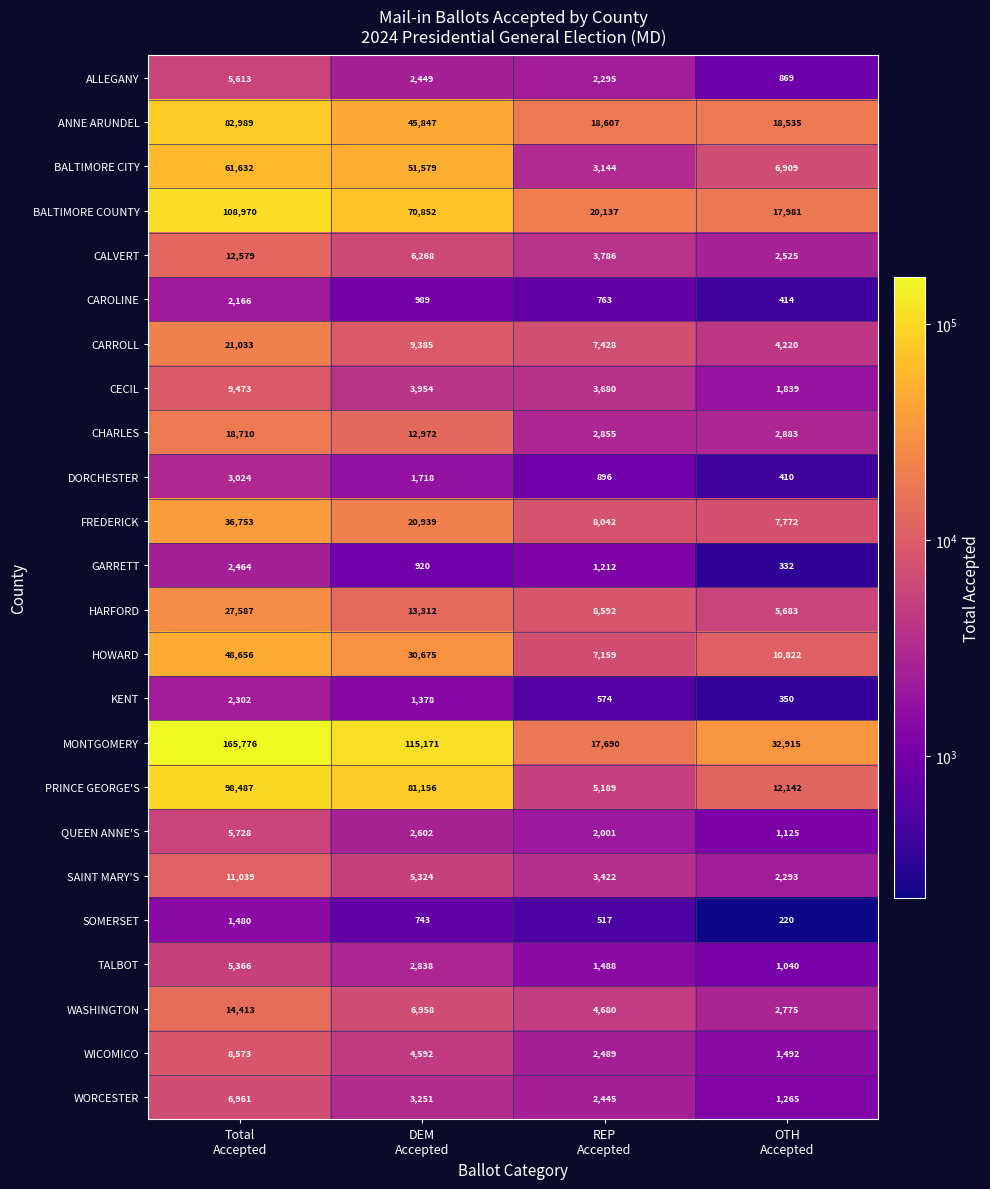

What is the lowest value of the CECIL series?

1839